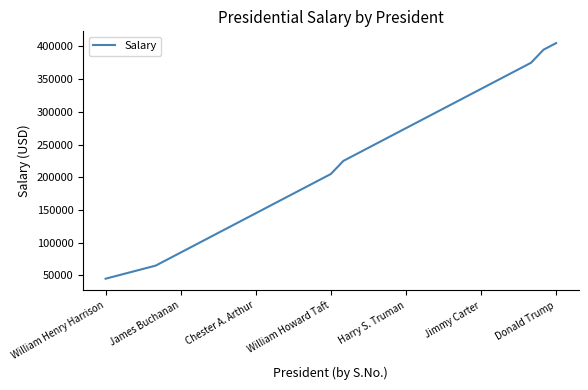

What is the difference between the maximum and minimum values?

360000